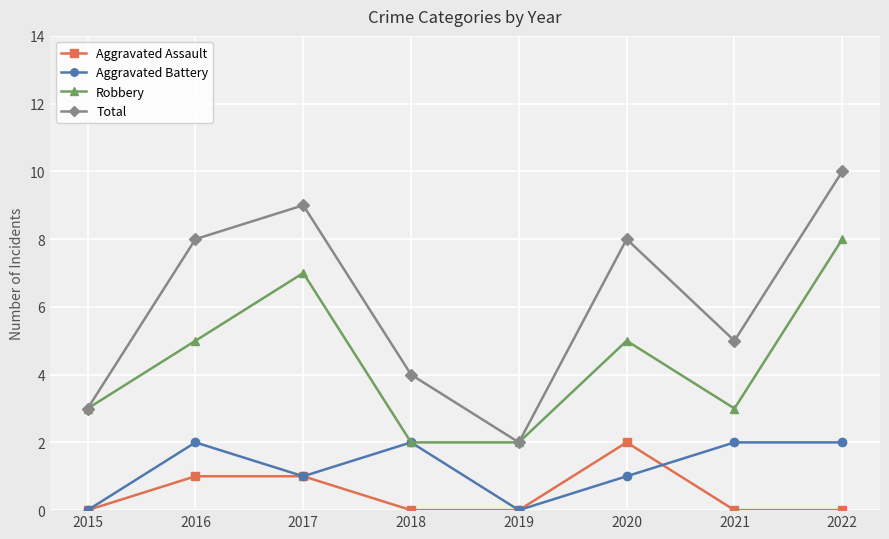

Is it true that Aggravated Assault equals -1 at 2022?

False